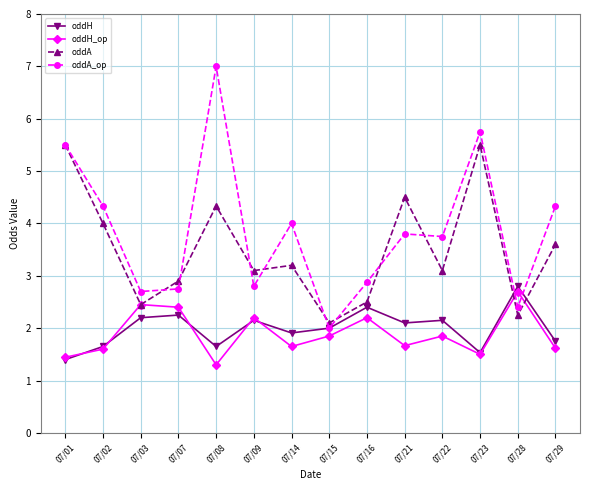

What is the minimum value for oddA_op?

2.0